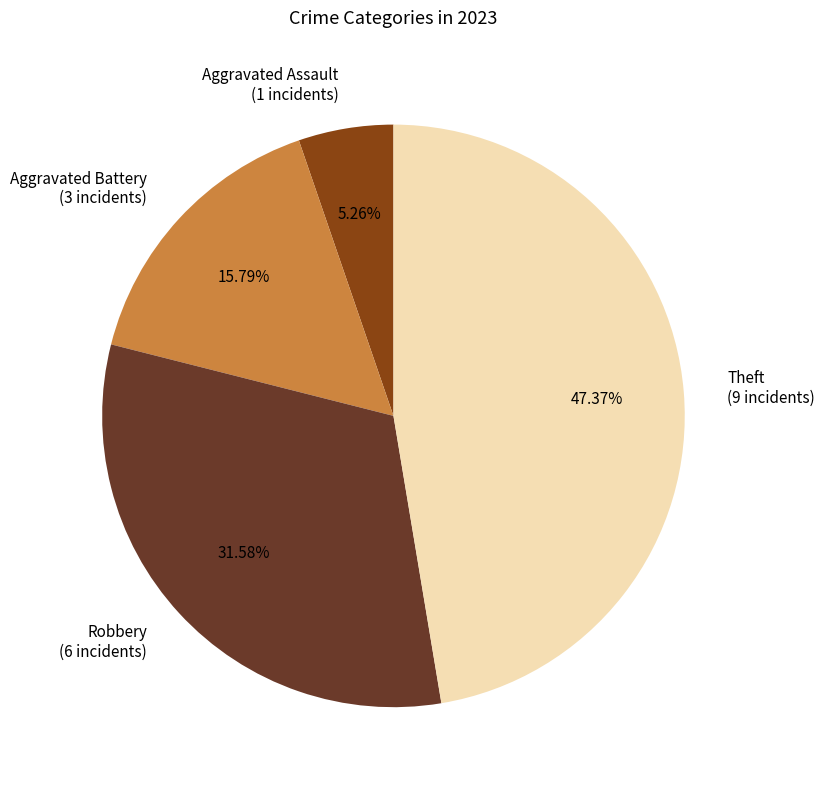

Count the number of slices in the pie.

4